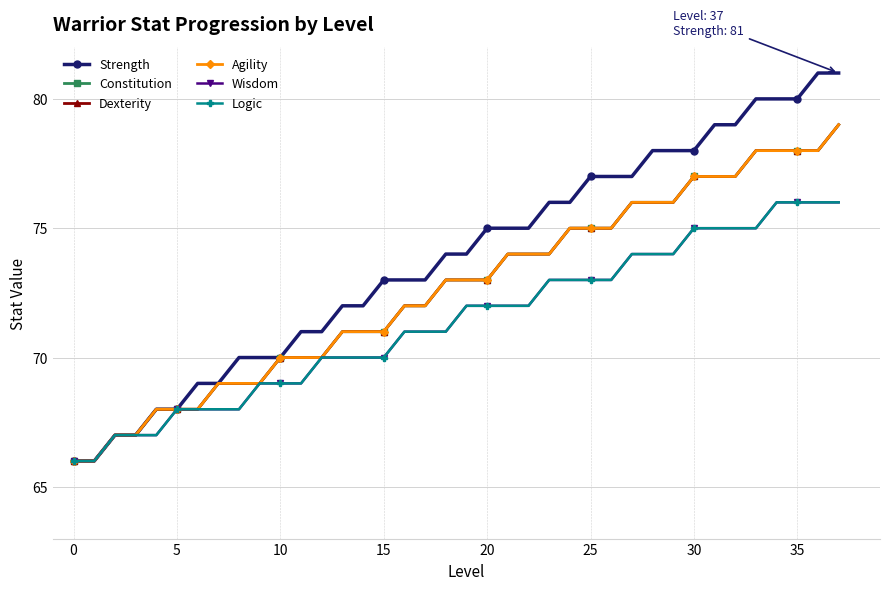

What is the difference between the maximum and minimum values in the Logic series?

10